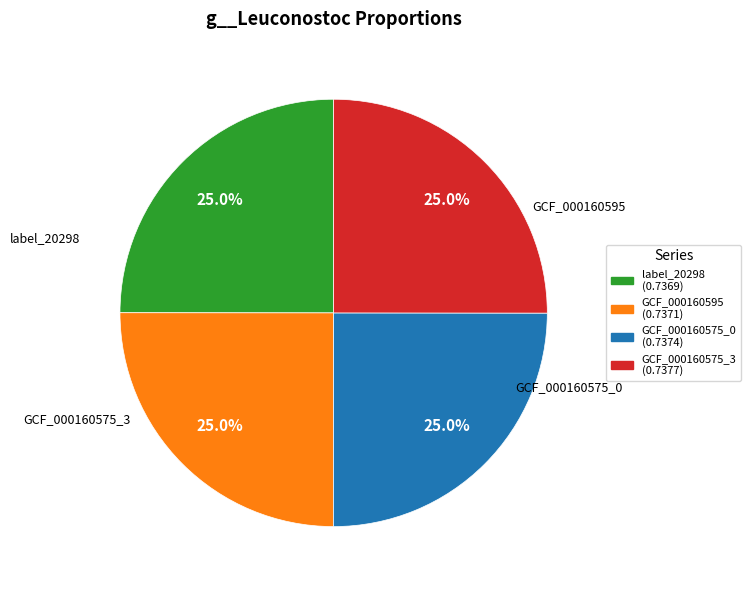

How much of the chart is everything except GCF_000160575_0 (0.7374)?

75.0%